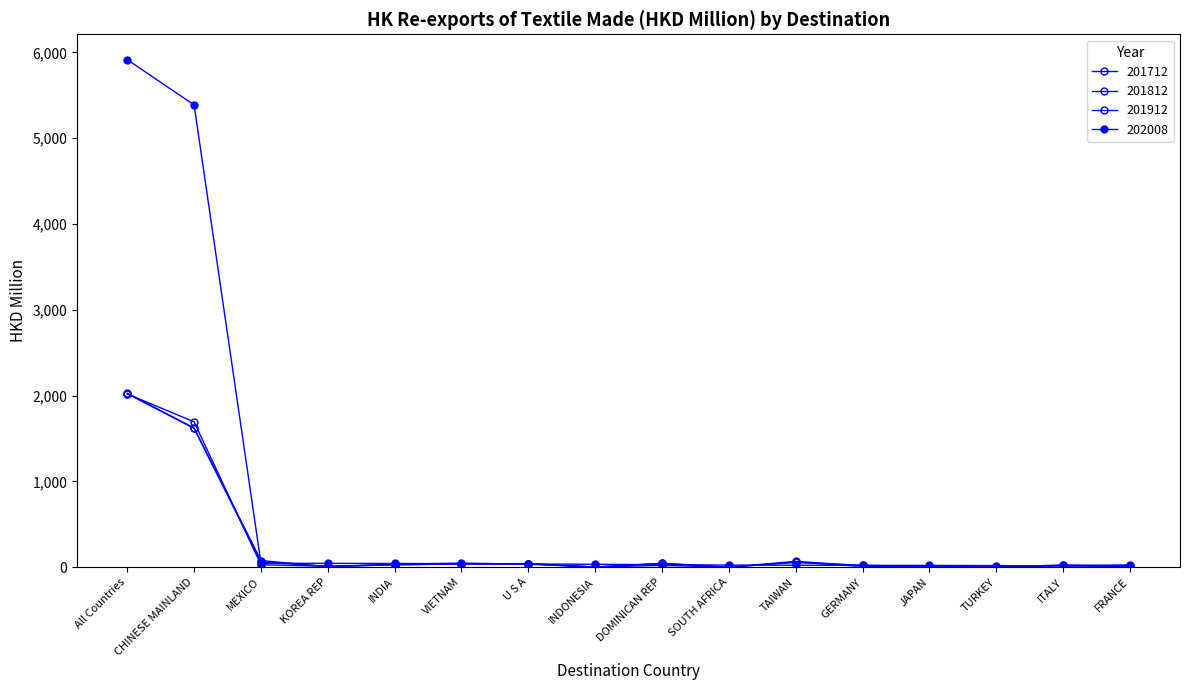

Which series has the widest spread of values?

202008